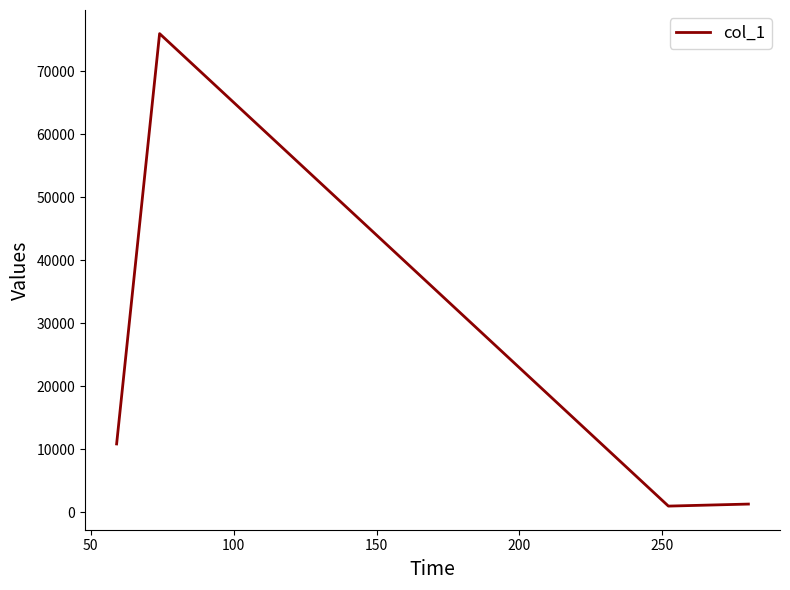

What is the greatest value displayed?

75981.5